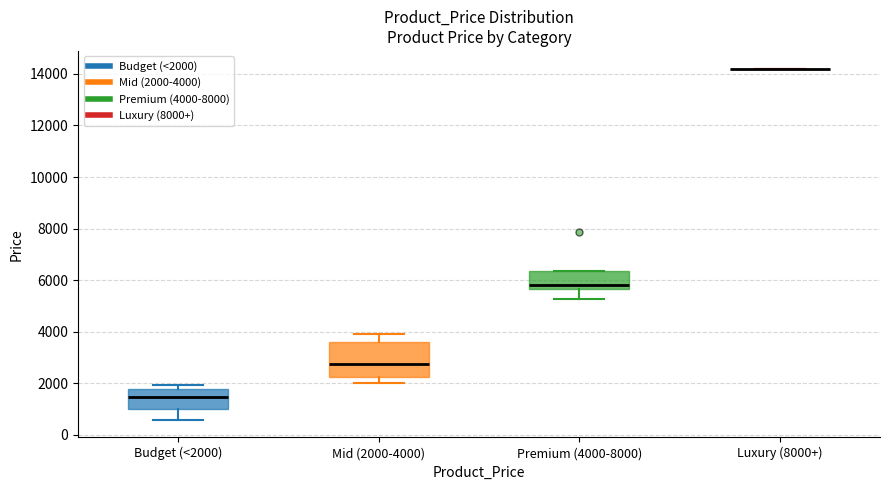

Reading left to right, transcribe this box plot: for each box, give where its median line is, the range the box spans, and where its two whiskers end, as read against the y-axis. The values are not printed on the chart, so give them approximately, as read against the axis.

Budget (<2000): median 1400, box 1000 to 1800, whiskers 600 to 2000
Mid (2000-4000): median 2800, box 2200 to 3600, whiskers 2000 to 4000
Premium (4000-8000): median 5800, box 5600 to 6400, whiskers 5200 to 6400
Luxury (8000+): box collapsed to a line at 14200, whiskers 14200 to 14200